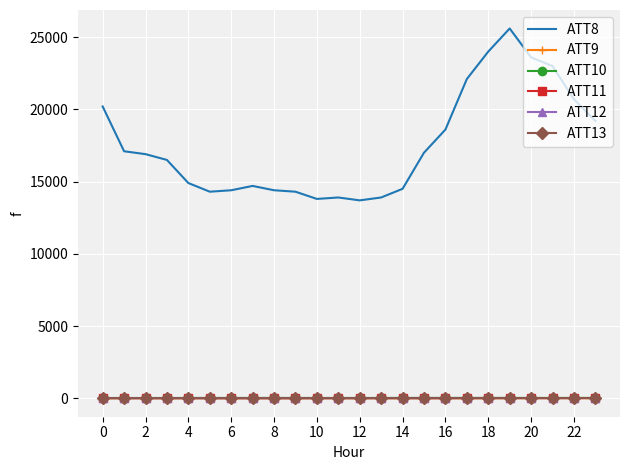

True or false: ATT9 has more than 0 points higher than both neighbors.

True